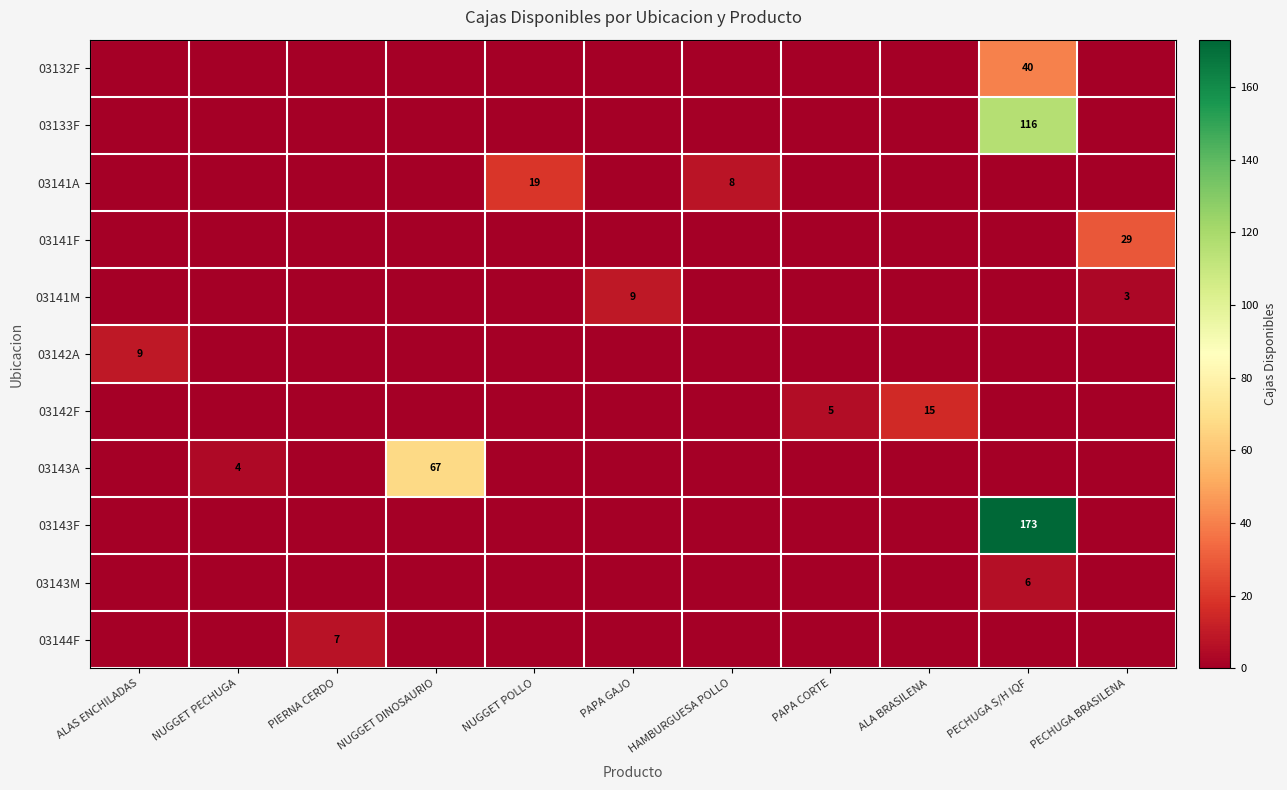

How many values in the 03143M series exceed 0?

1